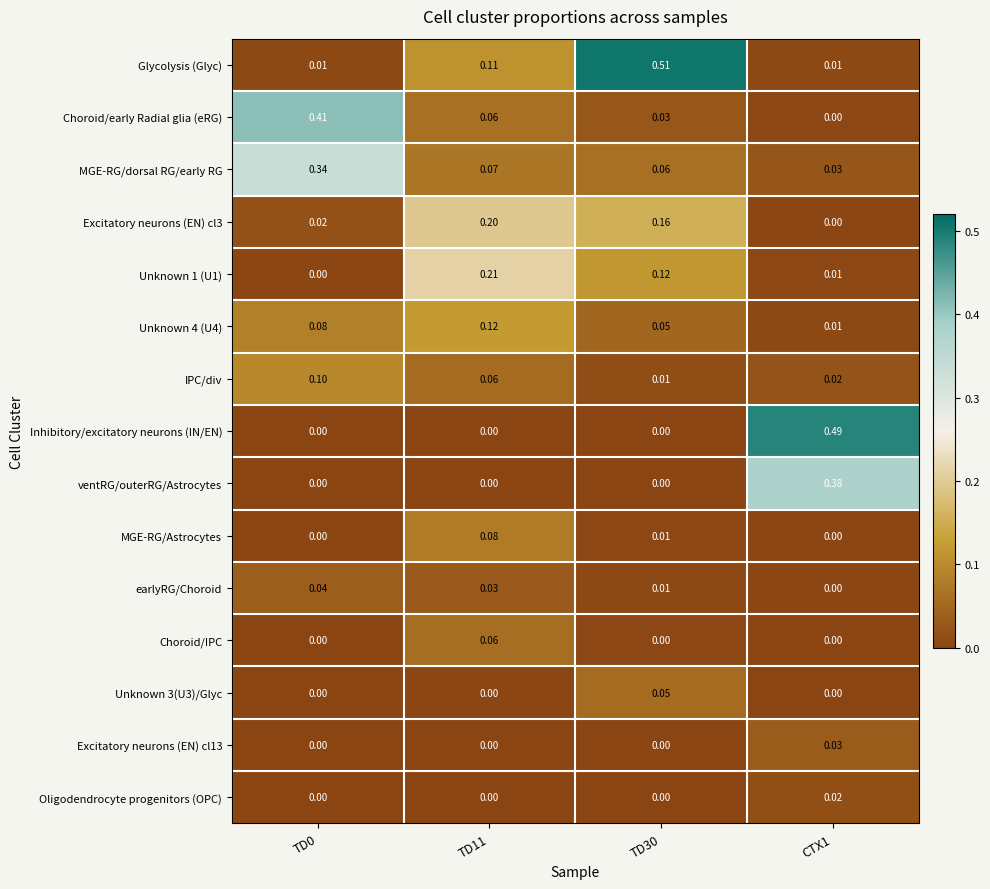

Which series has the largest total across all categories?

Glycolysis (Glyc)